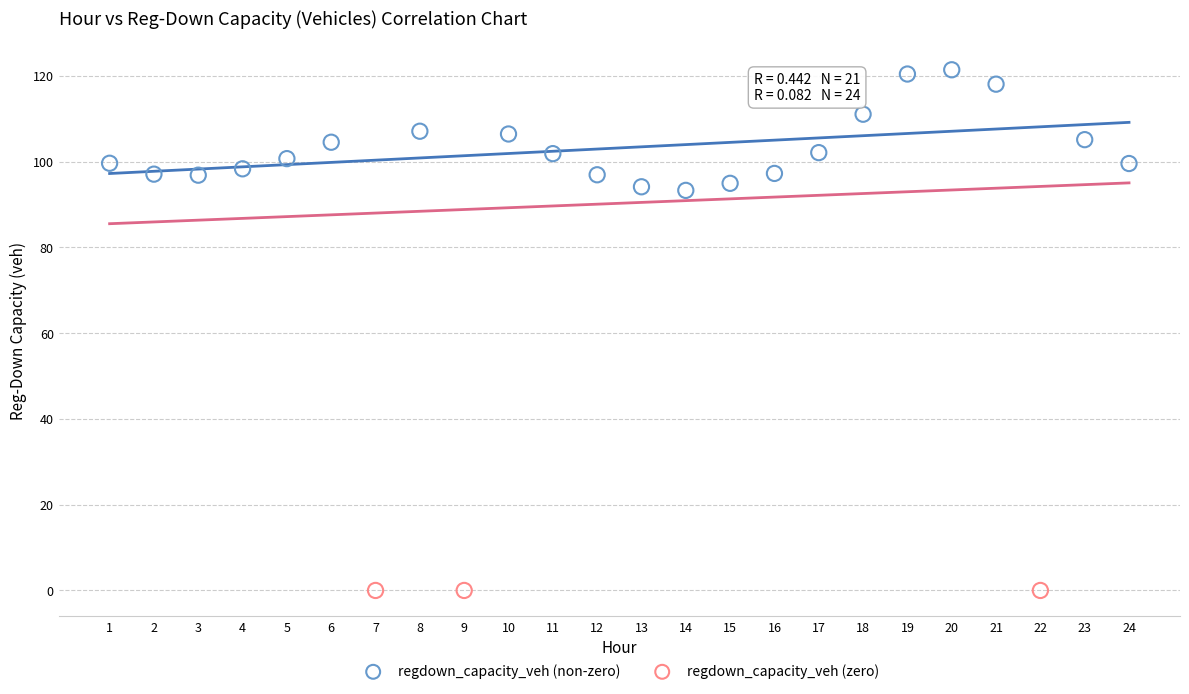

Which series reaches the maximum Y coordinate?

regdown_capacity_veh (non-zero)